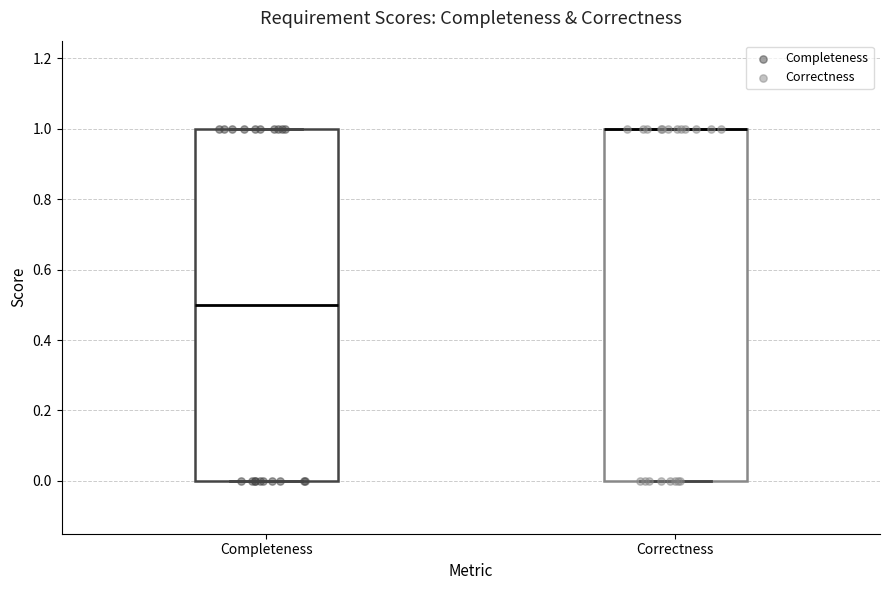

Where is the lower edge of the box for Completeness on the y-axis? The values are not printed on the chart, so give them approximately, as read against the axis.

0.0